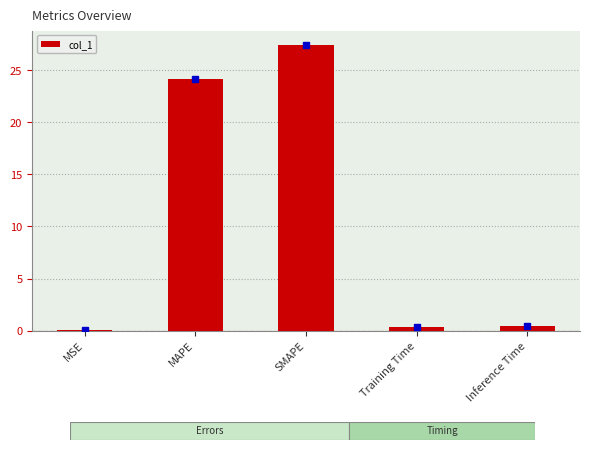

Is it true that the value at MAPE is 38.0?

False